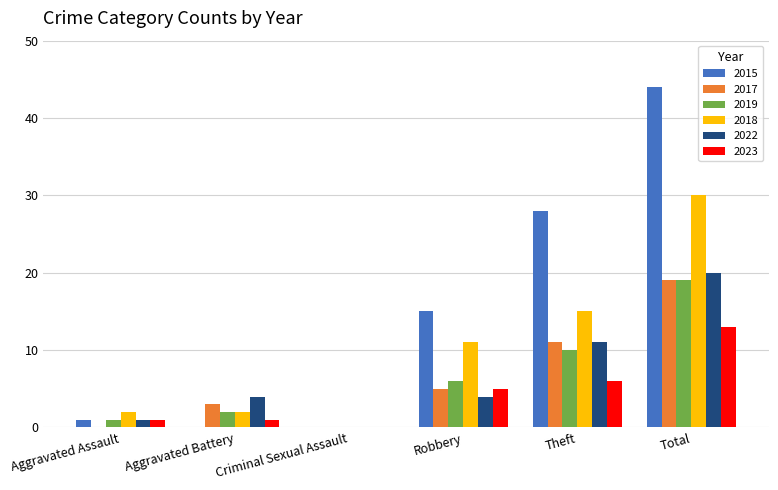

How many groups of bars are there?

6